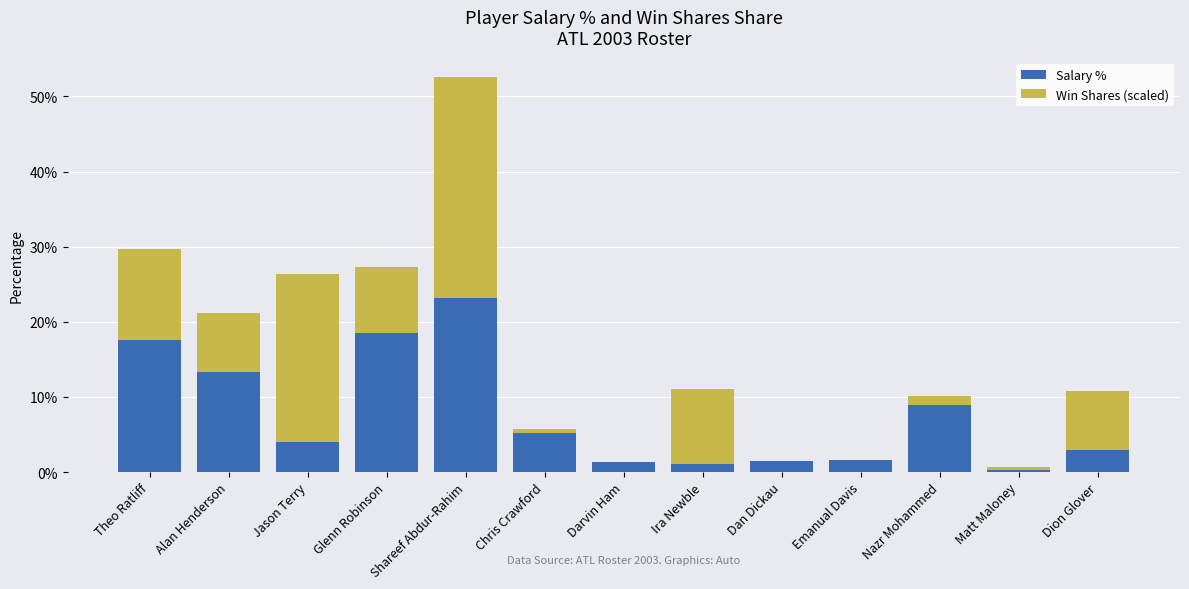

At which label does Salary % reach its peak?

Shareef Abdur-Rahim